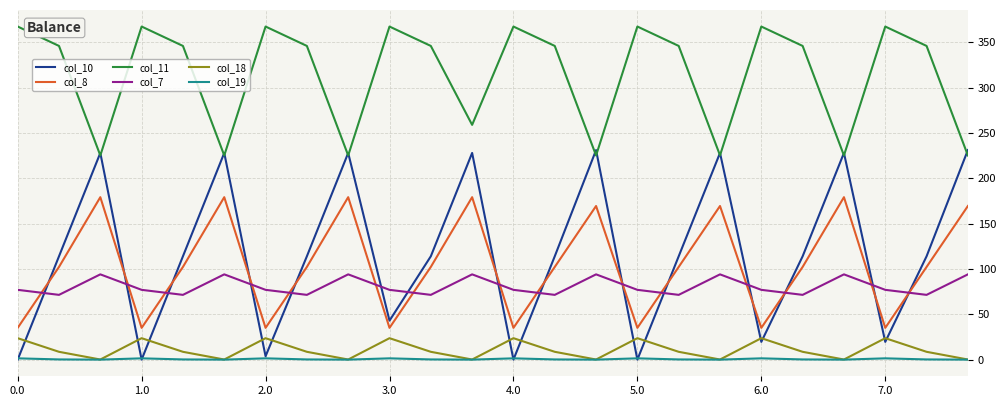

At how many categories does at least one series exceed 160?

24